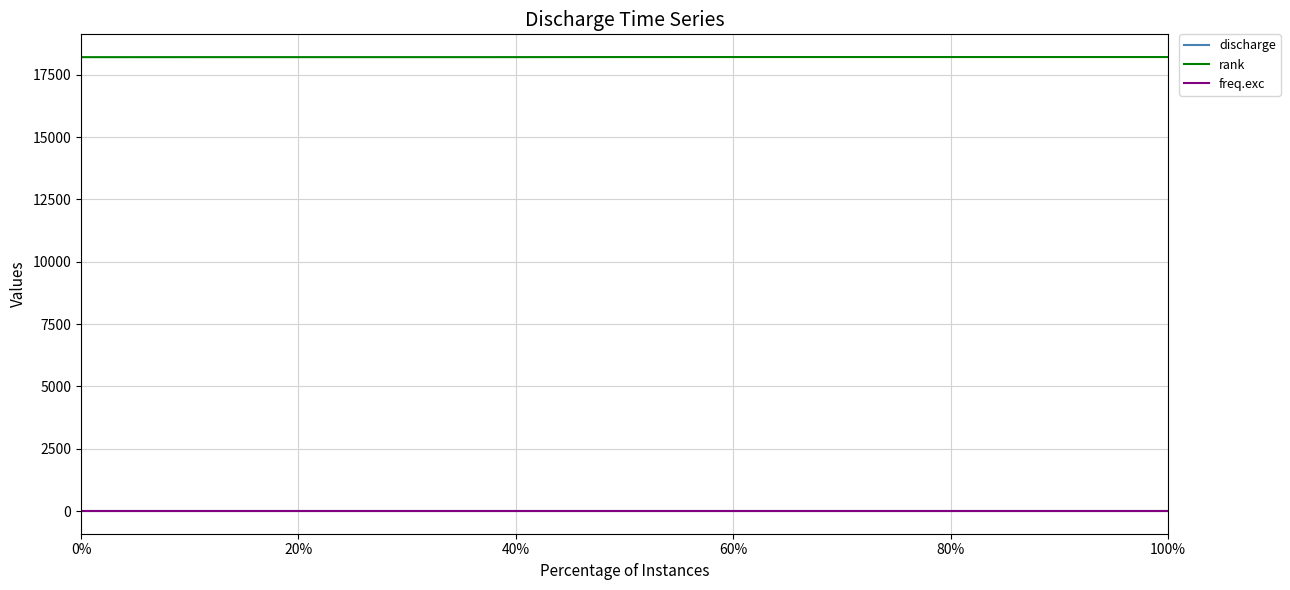

True or false: discharge and freq.exc intersect in this chart.

False